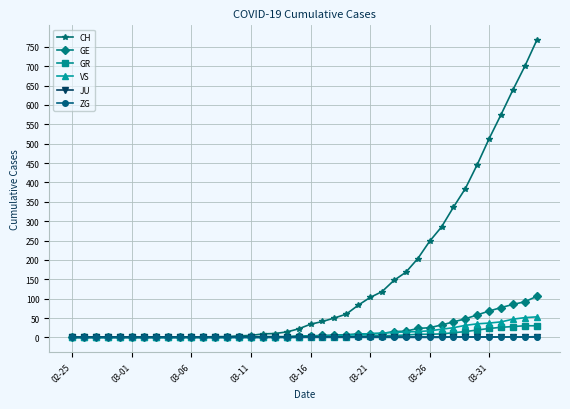

At how many categories does at least one series exceed 398?

6